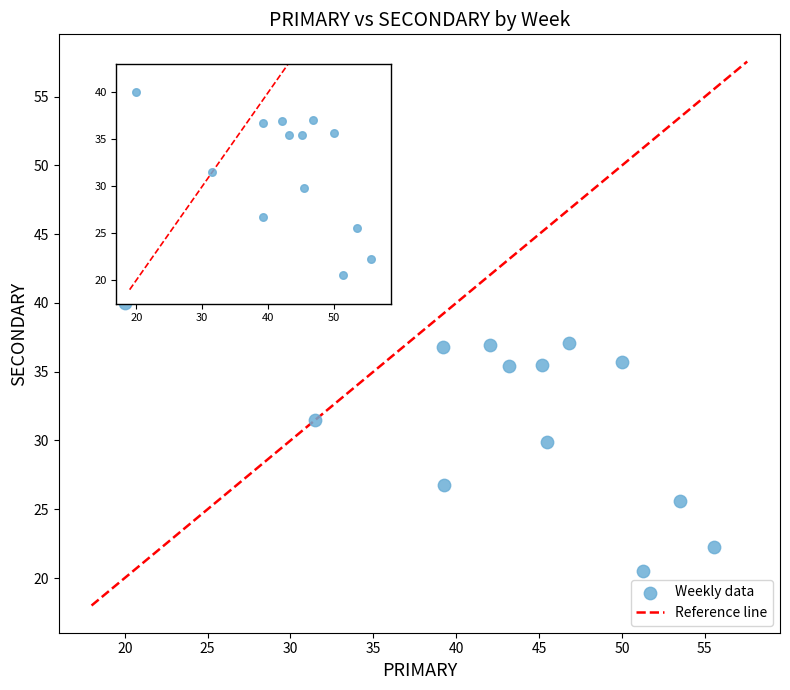

What is the range of Y values (max minus min)?

19.5